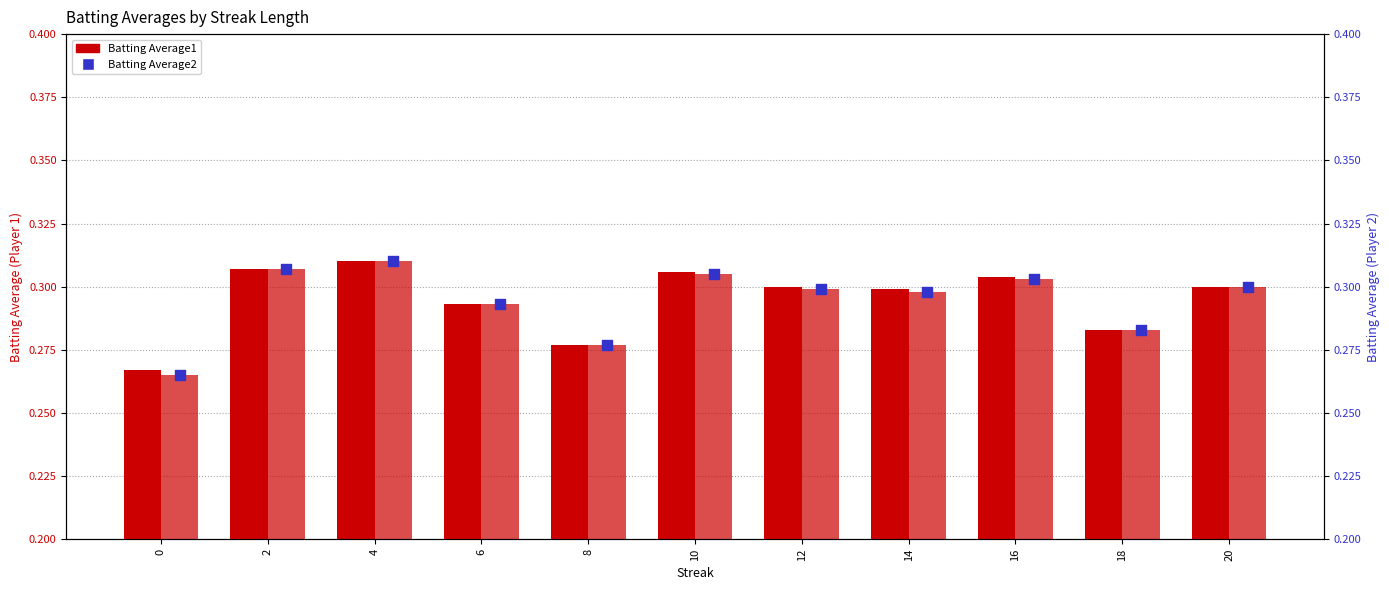

Which series has the largest total across all categories?

Batting Average1